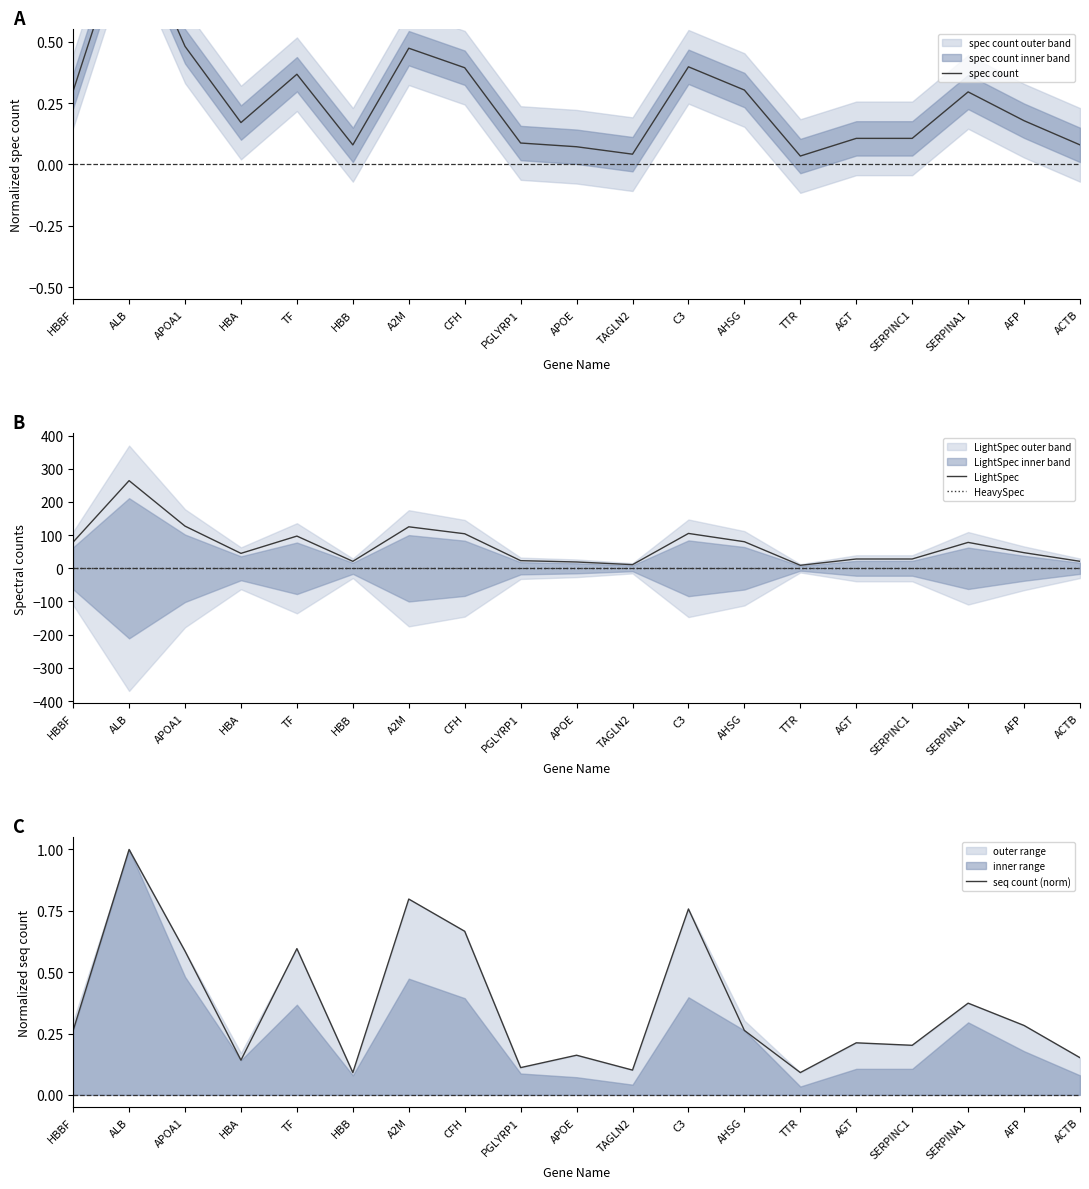

At which category is the sum across all series the highest?

ALB